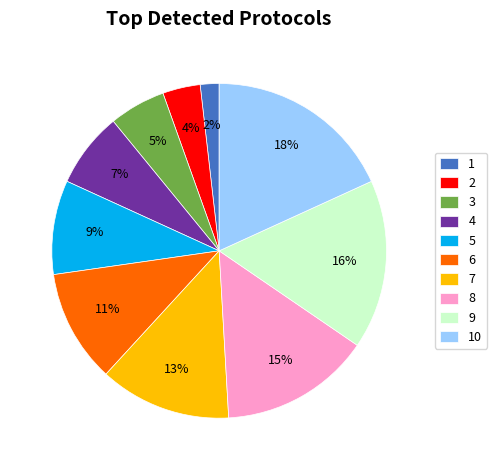

Combined, do 6 and 1 account for over 50%?

No